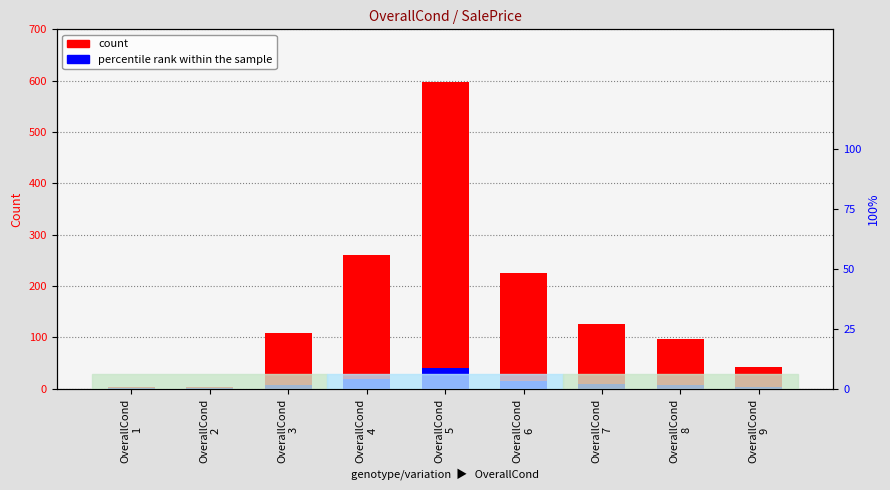

What are all the series names shown in the legend?

count, percentile rank within the sample